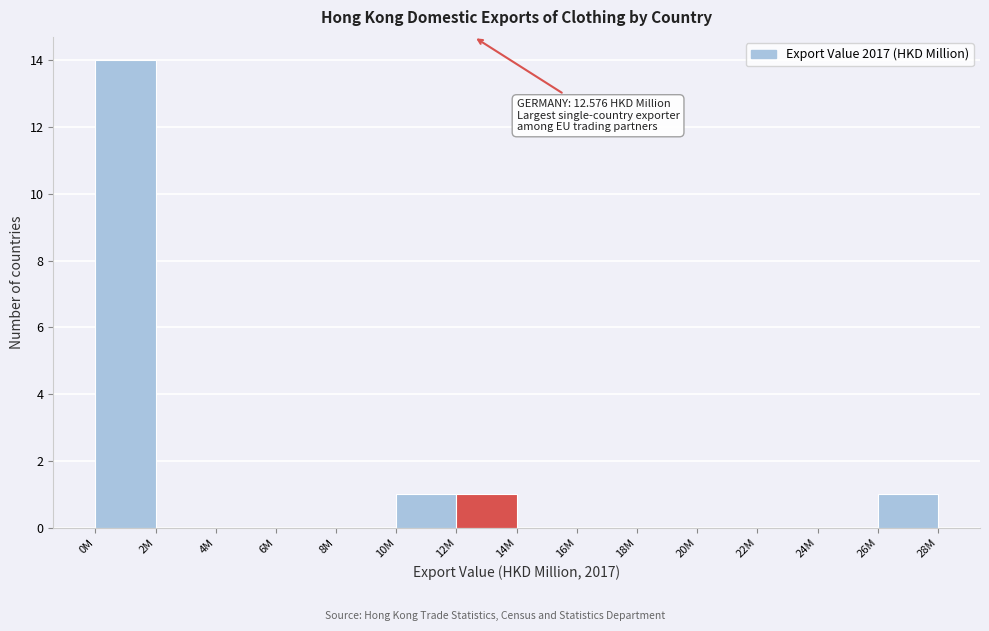

Reading right to left, what are all the values shown in this chart?

26M=1	24M=0	22M=0	20M=0	18M=0	16M=0	14M=0	12M=1	10M=1	8M=0	6M=0	4M=0	2M=0	0M=14